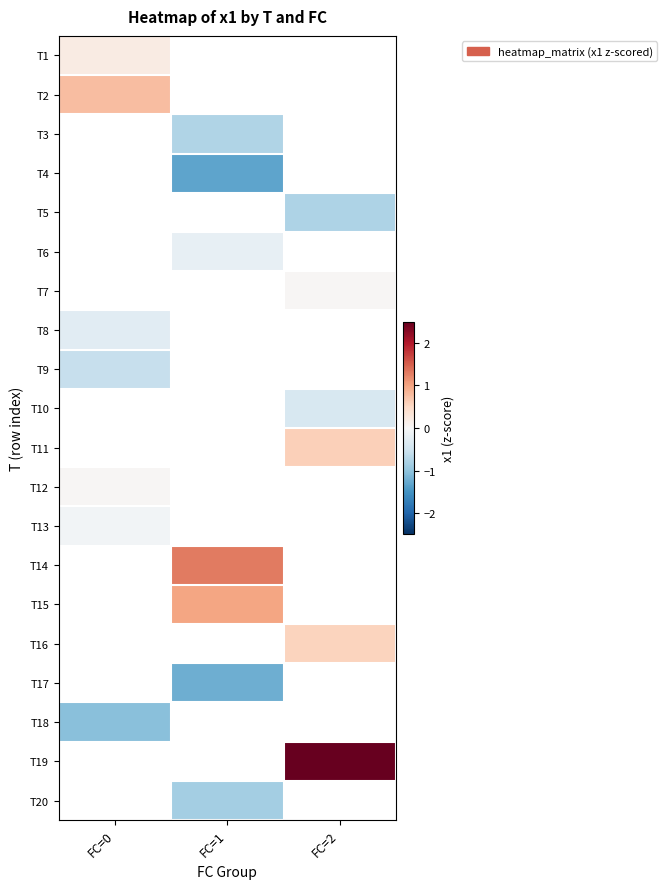

At how many categories does at least one series exceed 0?

3